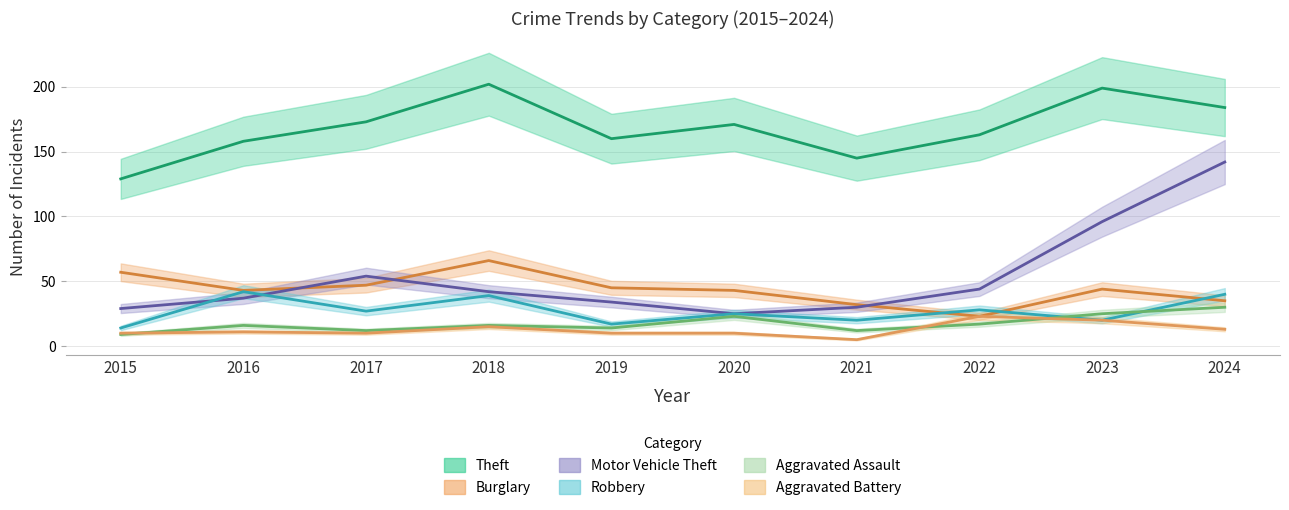

What is the average value of the Aggravated Battery series?

13